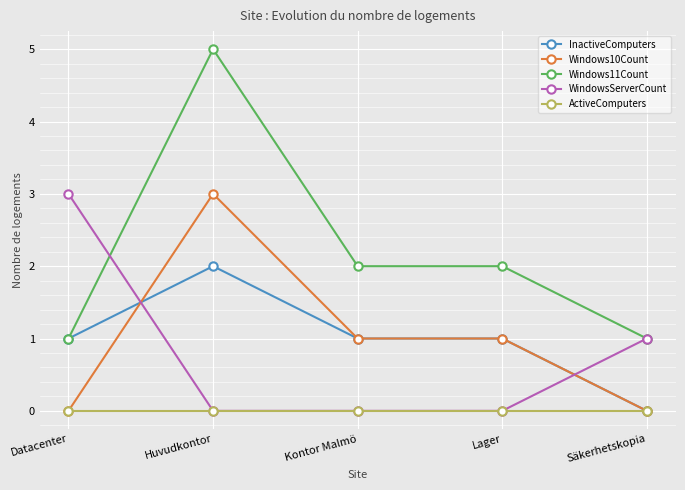

Reading left to right, list all the values displayed in this chart.

InactiveComputers: Datacenter=1	Huvudkontor=2	Kontor Malmö=1	Lager=1	Säkerhetskopia=0
Windows10Count: Datacenter=0	Huvudkontor=3	Kontor Malmö=1	Lager=1	Säkerhetskopia=0
Windows11Count: Datacenter=1	Huvudkontor=5	Kontor Malmö=2	Lager=2	Säkerhetskopia=1
WindowsServerCount: Datacenter=3	Huvudkontor=0	Kontor Malmö=0	Lager=0	Säkerhetskopia=1
ActiveComputers: Datacenter=0	Huvudkontor=0	Kontor Malmö=0	Lager=0	Säkerhetskopia=0